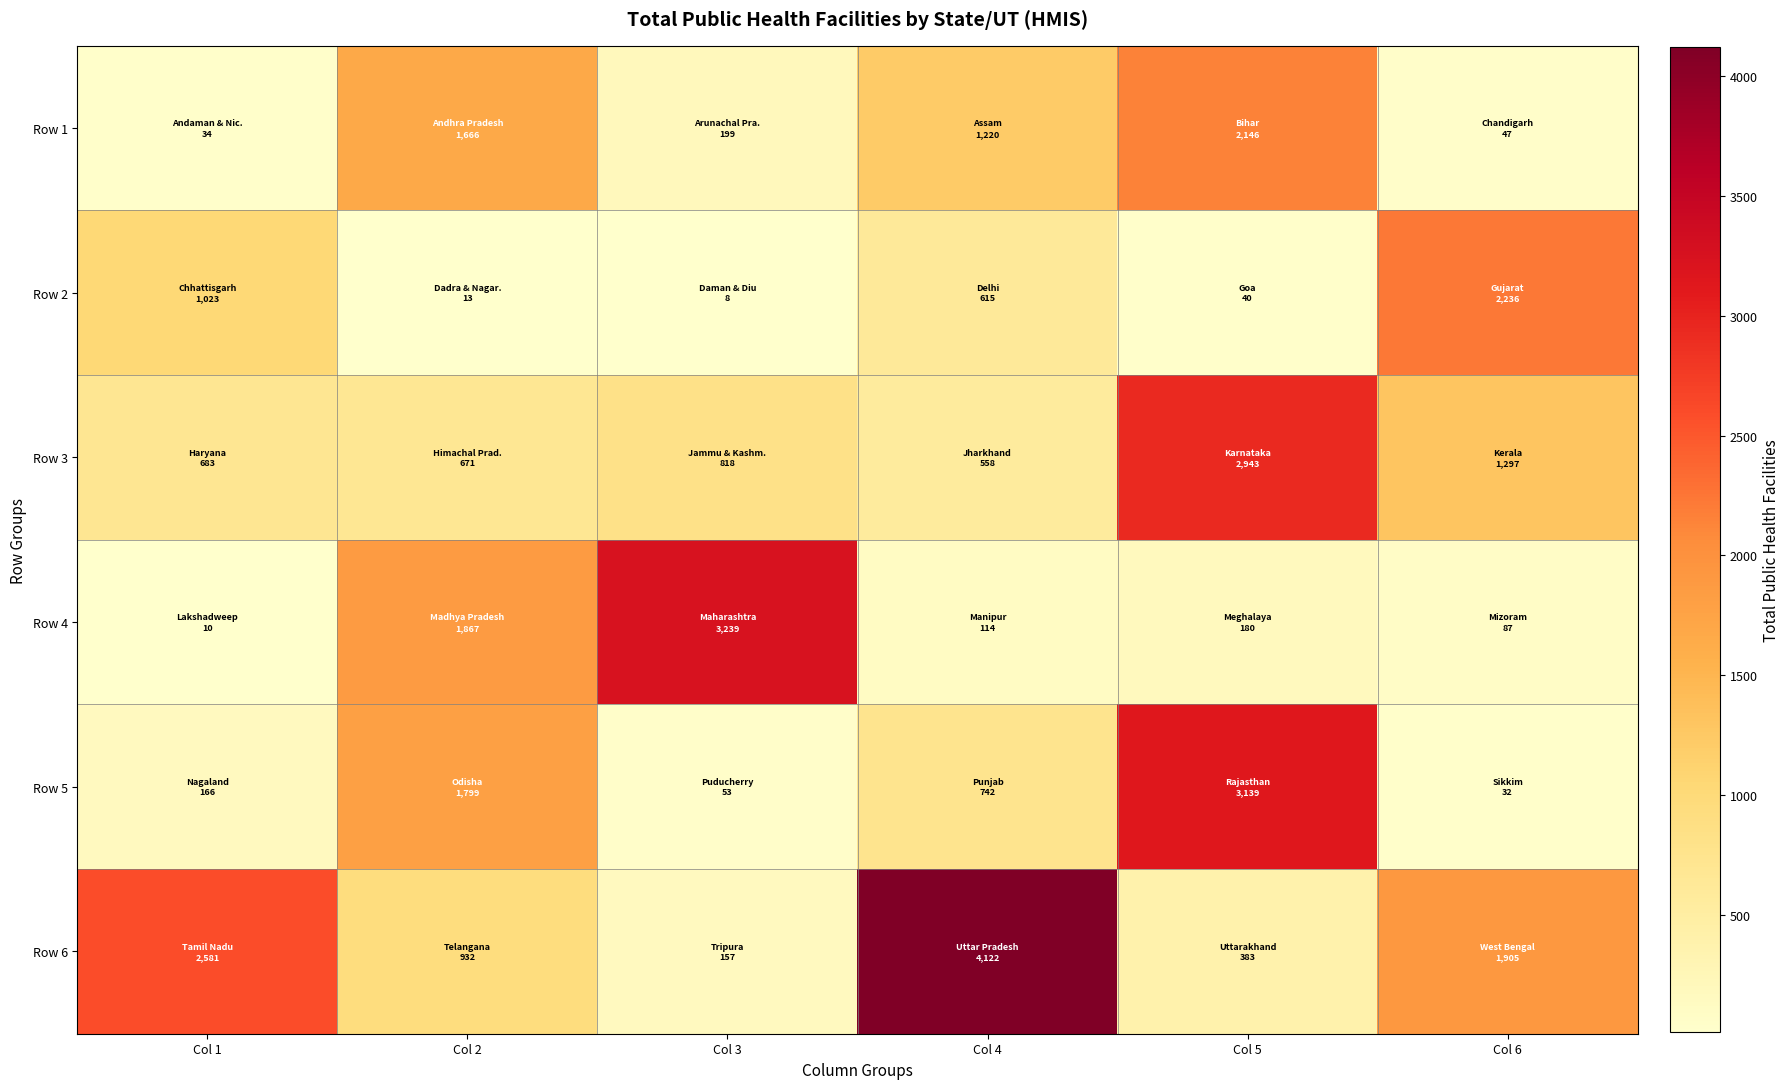

How many distinct data groups are displayed?

6